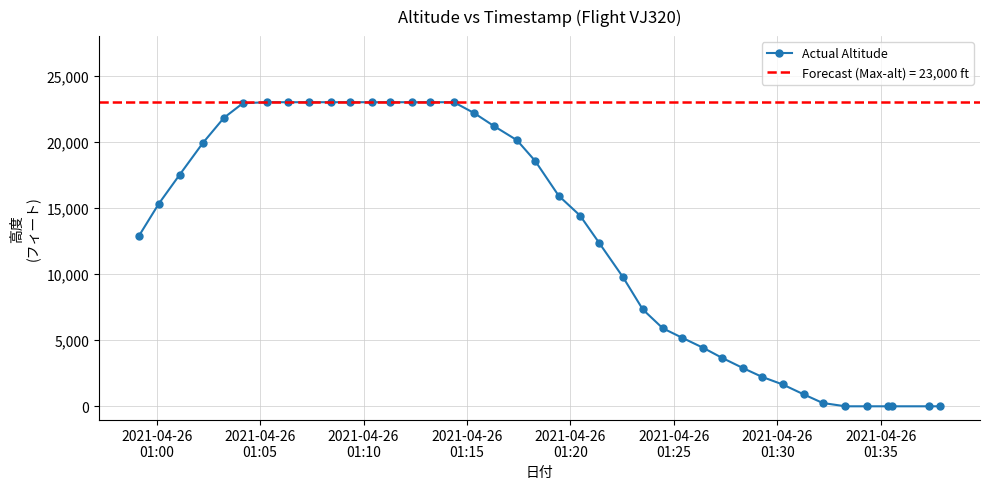

What is the highest value of the Actual Altitude series?

23000